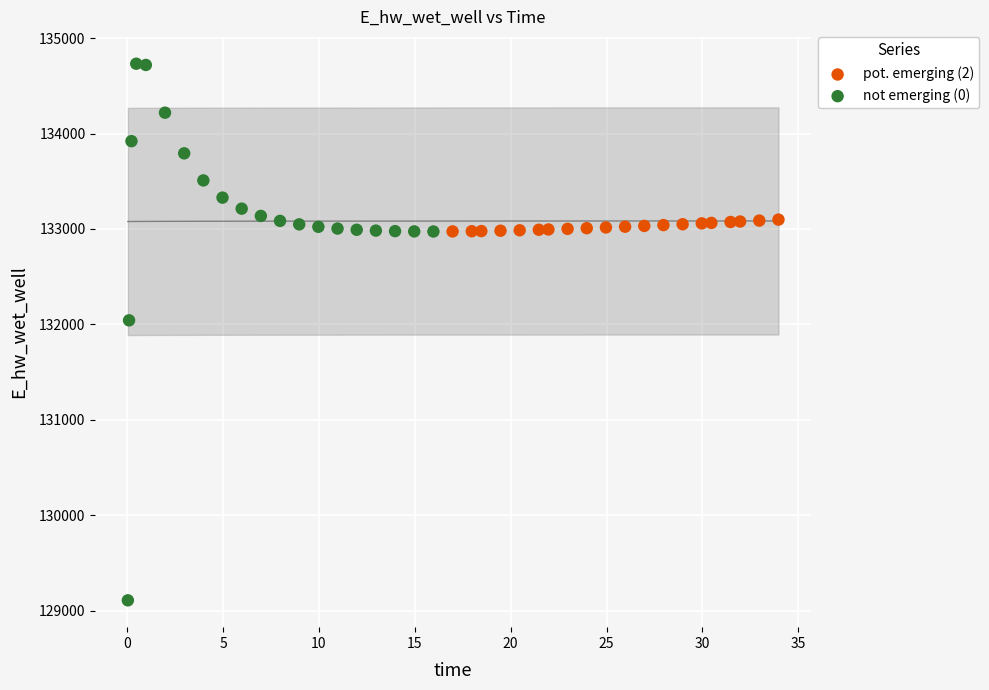

Which series reaches the minimum Y coordinate?

not emerging (0)